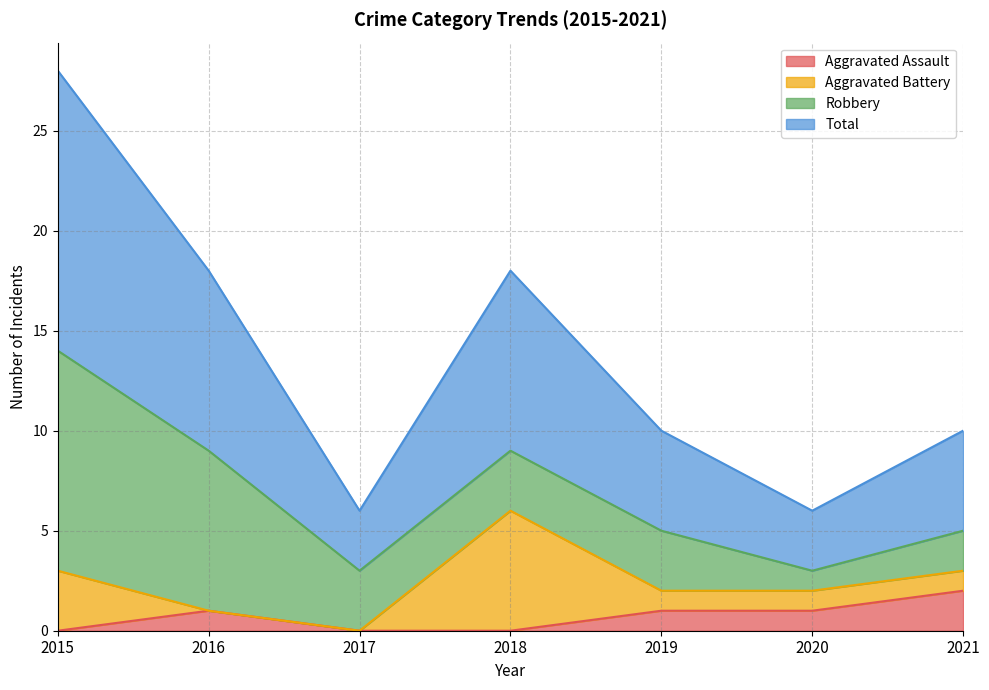

What is the maximum value shown in the chart?

14